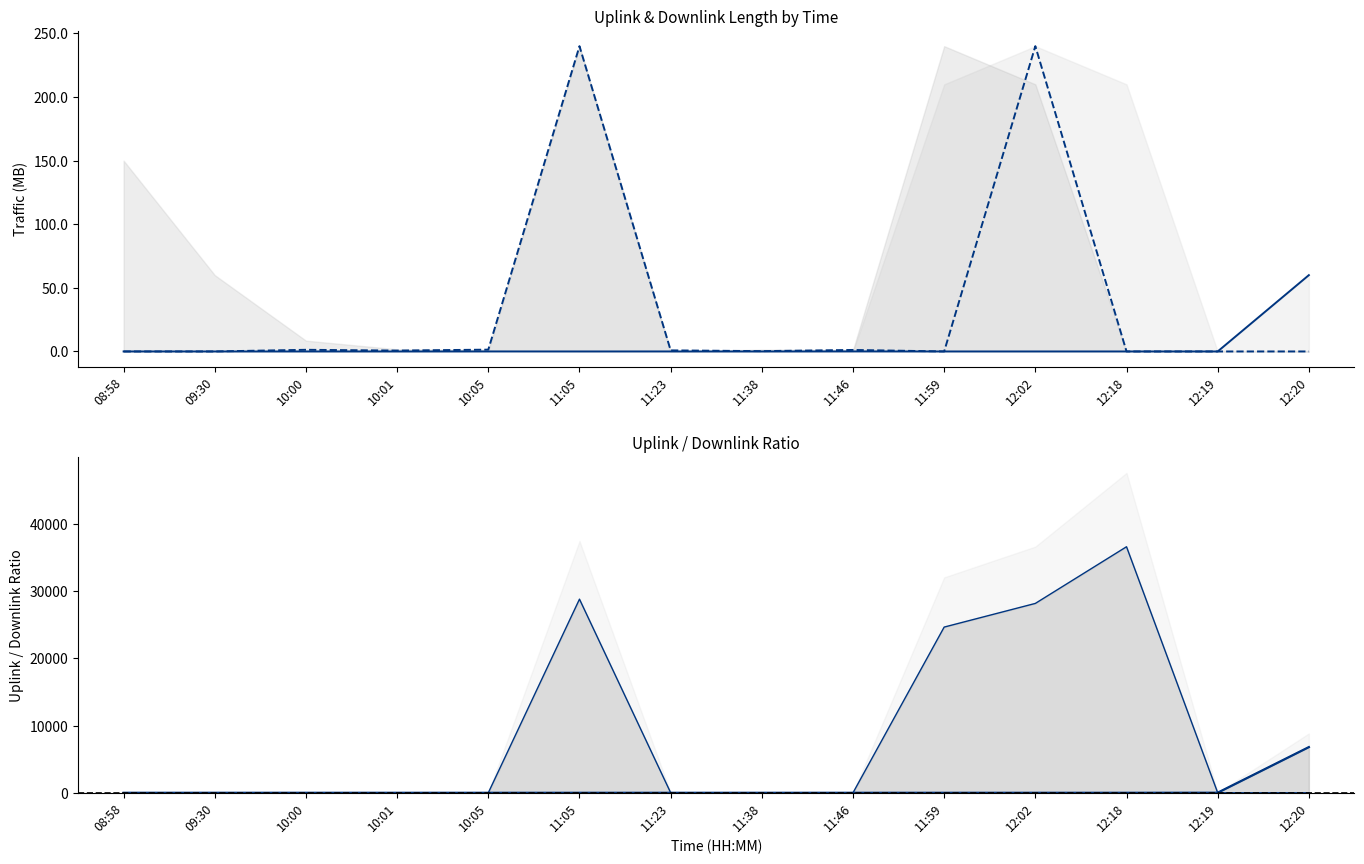

Rank the categories by uplink_length value from lowest to highest.

08:58, 10:01, 11:59, 12:18, 10:00, 11:38, 09:30, 11:05, 12:19, 12:02, 10:05, 11:23, 11:46, 12:20